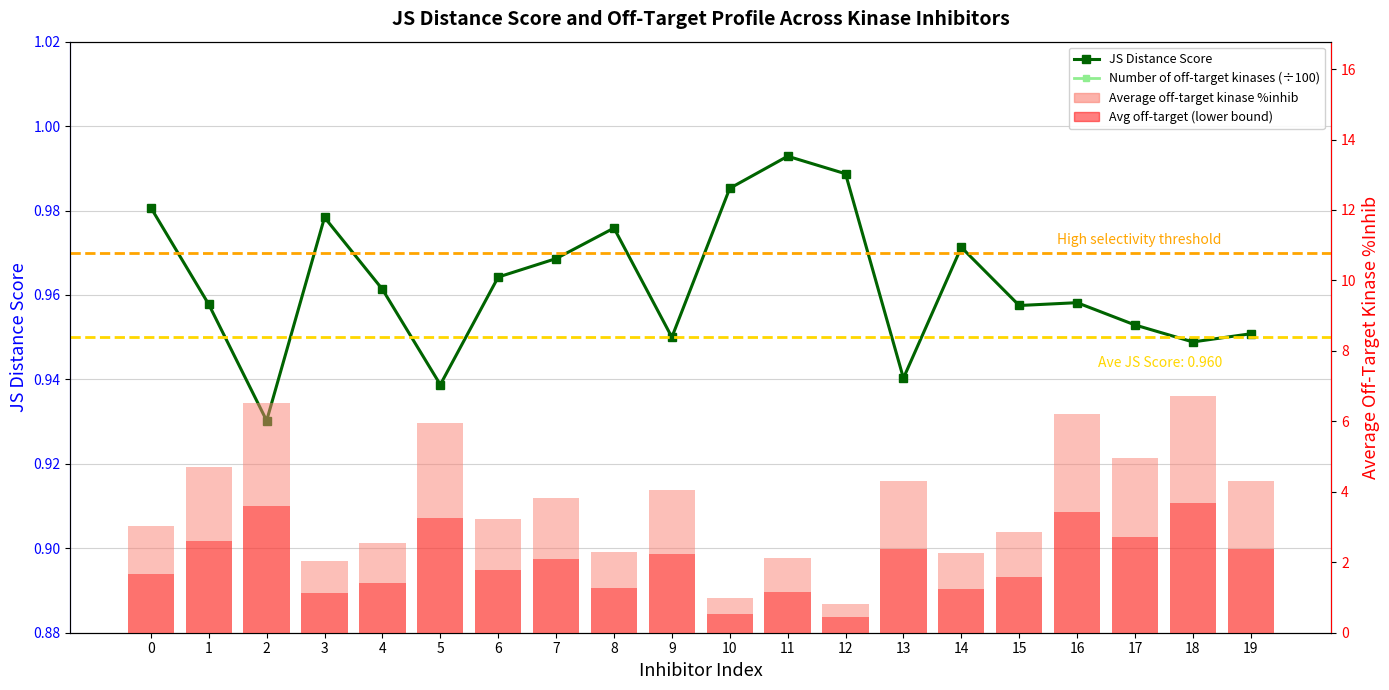

How many data points in Average off-target kinase %inhib are less than 3?

8